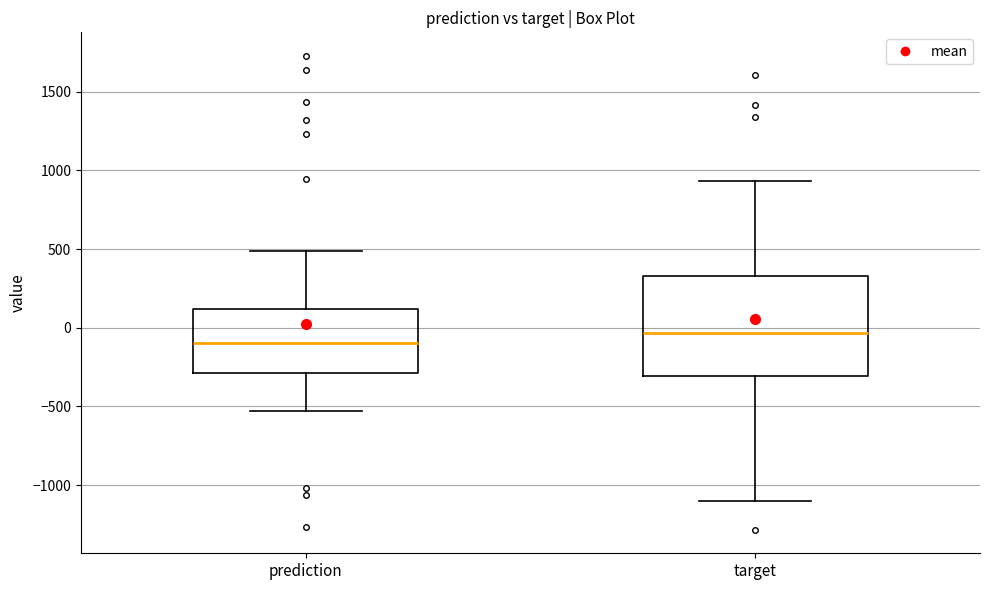

Which box is the tallest, from its lower edge to its upper edge?

target